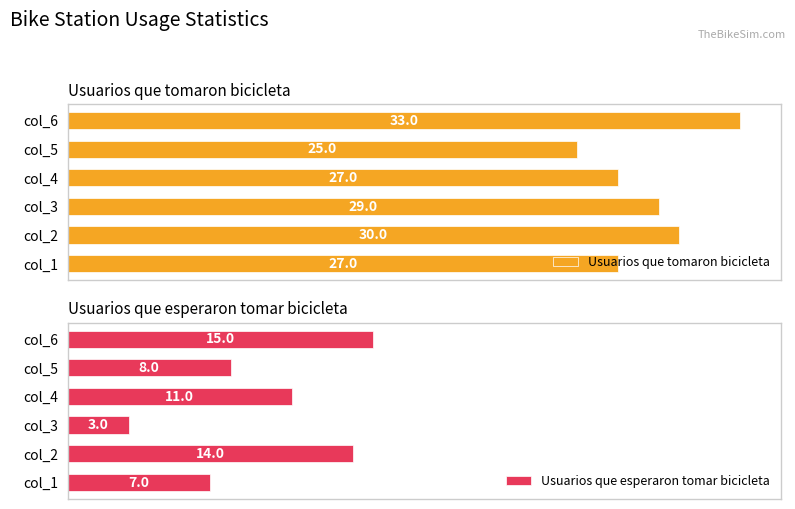

List the series in order of their overall mean, highest first.

Usuarios que tomaron bicicleta, Usuarios que esperaron tomar bicicleta